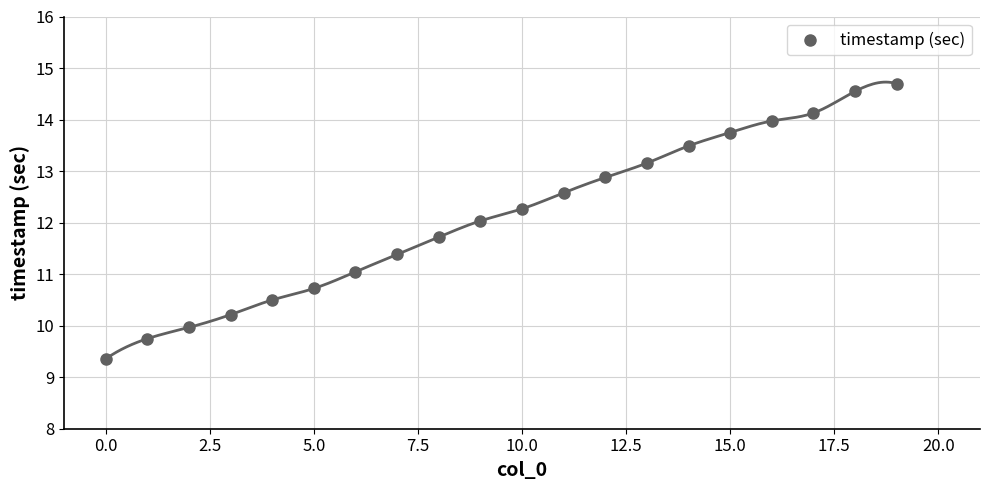

What is the range of Y values (max minus min)?

5.3